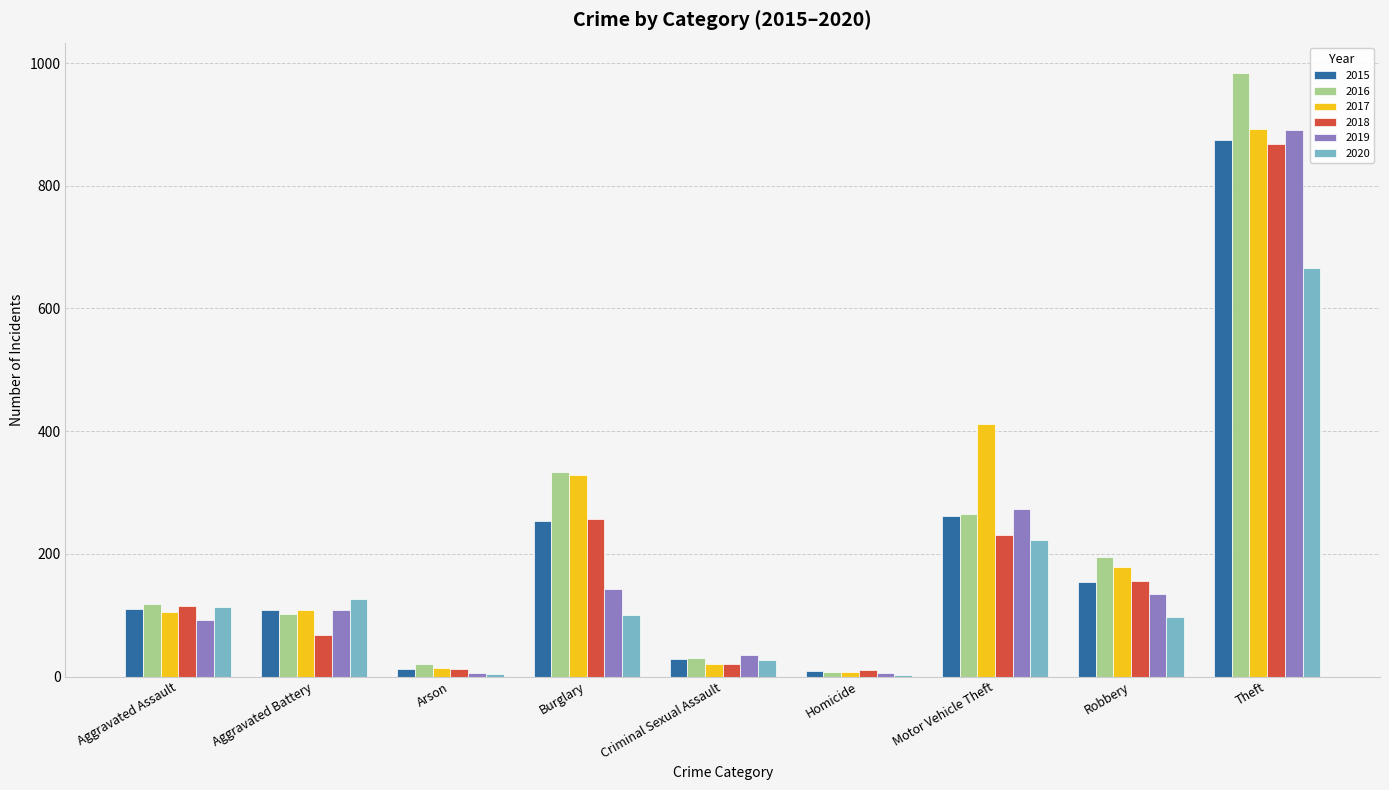

Is the value of 2016 at Burglary greater than the value of 2019 at Burglary?

Yes